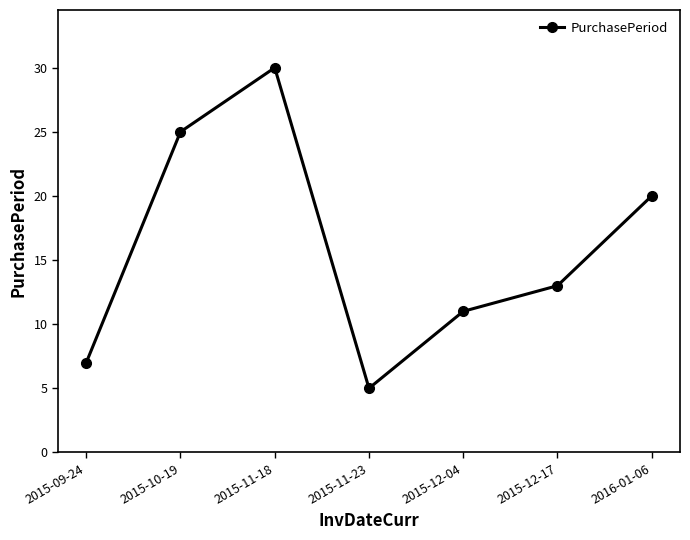

What position from the left is 2015-12-17?

6